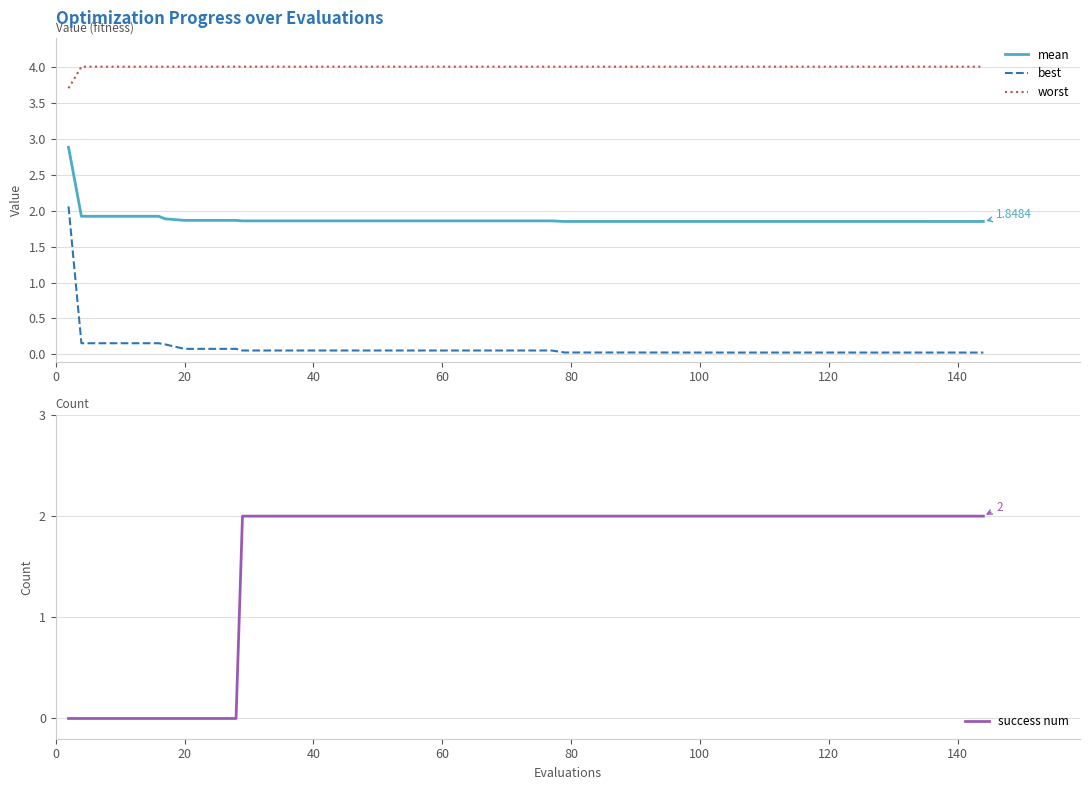

What is the average value of the best series?

0.1